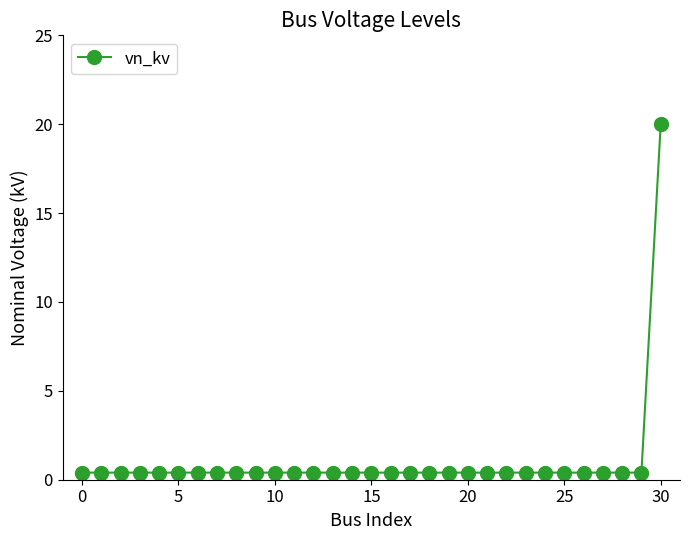

What is the greatest value displayed?

20.0